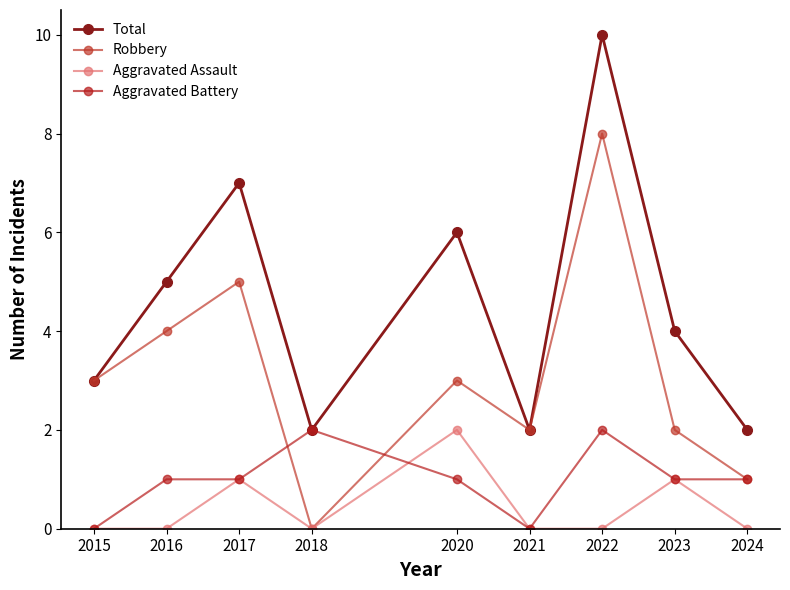

Where is the first local maximum for Aggravated Battery?

2018